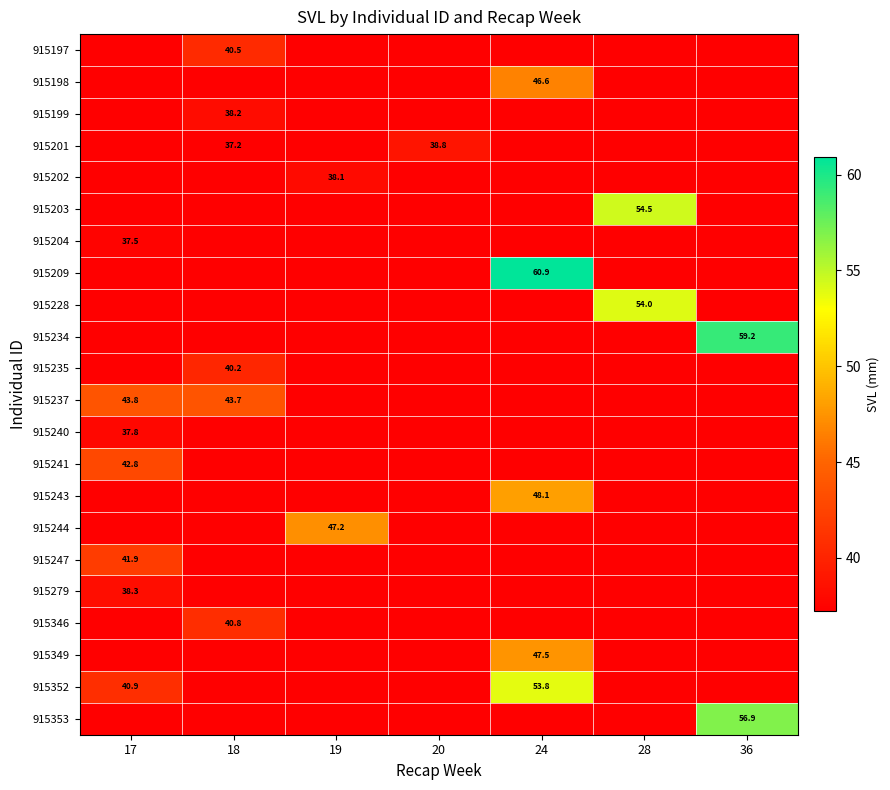

The value of 915352 at 17 is 40.9. True or false?

True